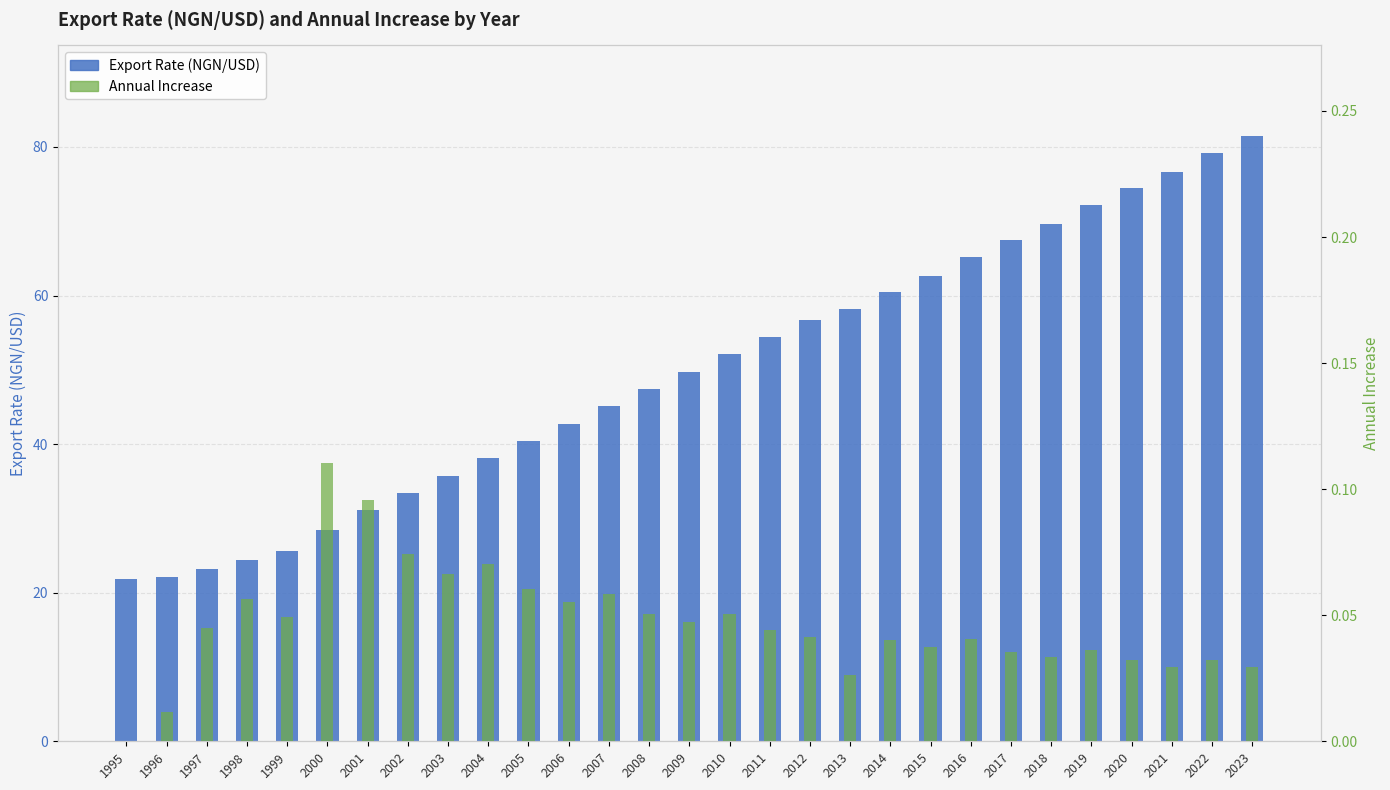

Are the bars horizontal?

No